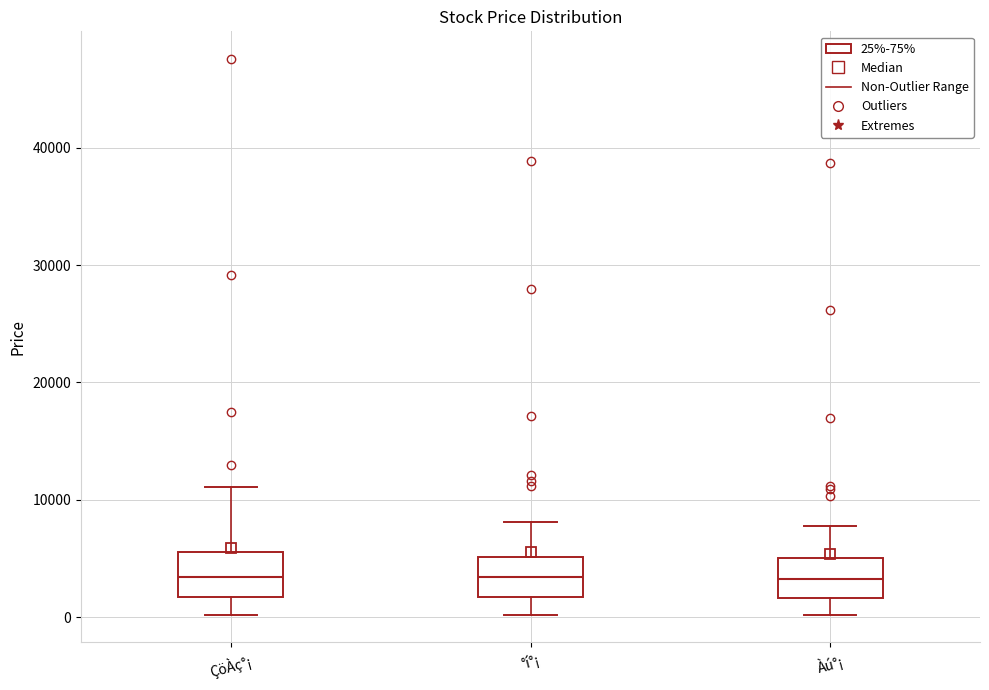

Where is the lower edge of the box for °í°¡ on the y-axis? The values are not printed on the chart, so give them approximately, as read against the axis.

2000